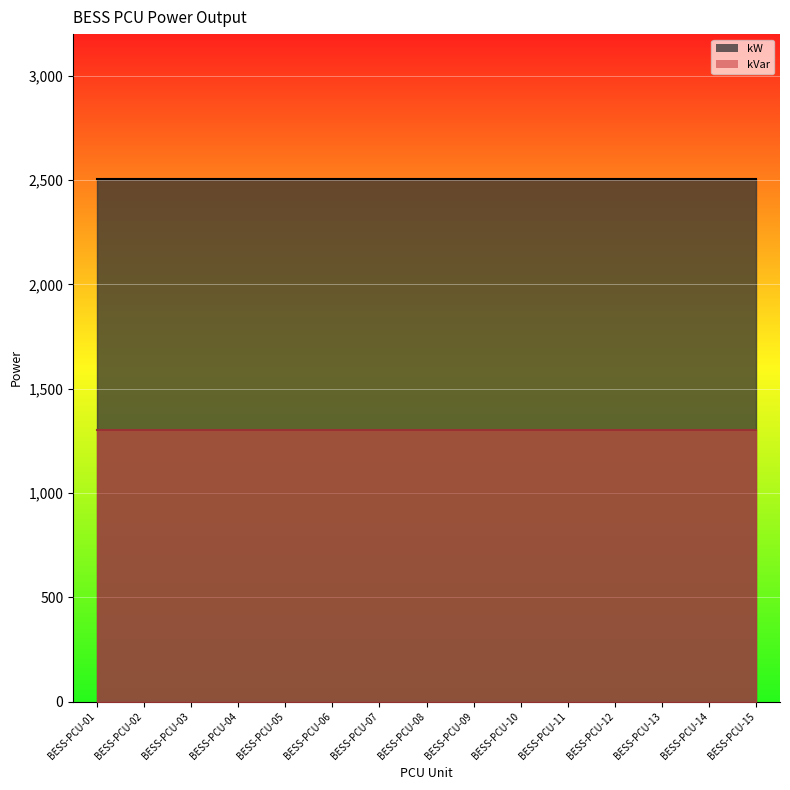

True or false: kW and kVar intersect in this chart.

False